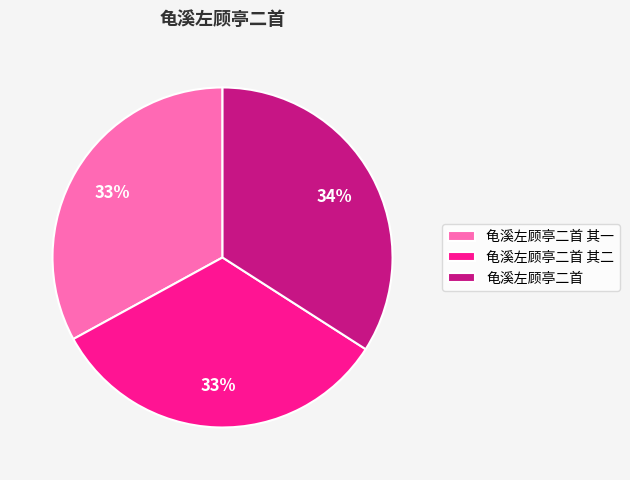

What percentage is the 龟溪左顾亭二首 slice, to the nearest percent?

34%